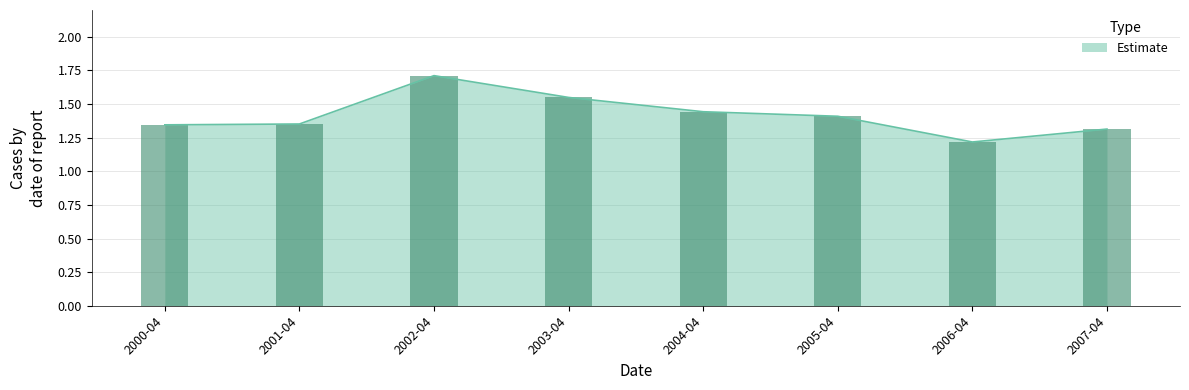

Does the chart contain any negative values?

No